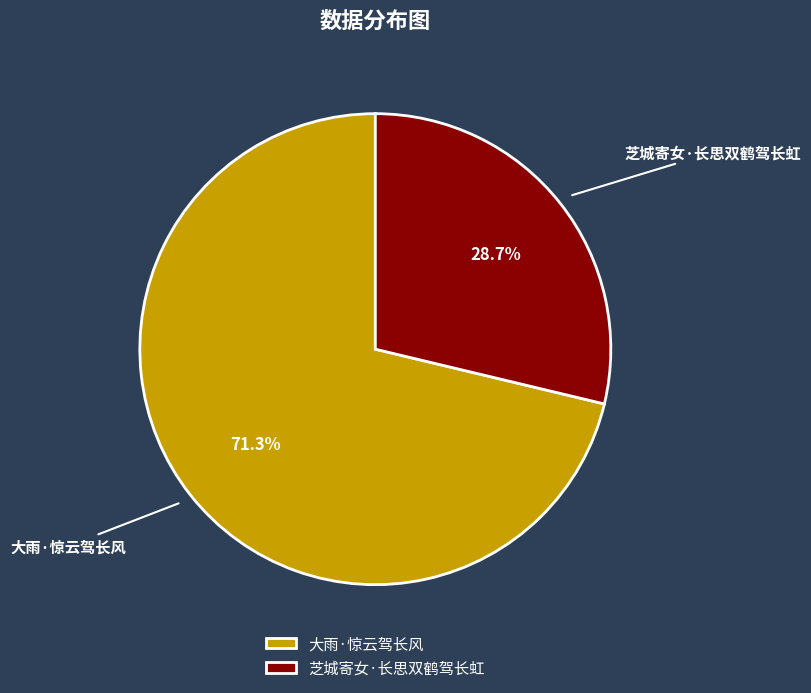

Which category has the biggest portion of the pie?

大雨·惊云驾长风